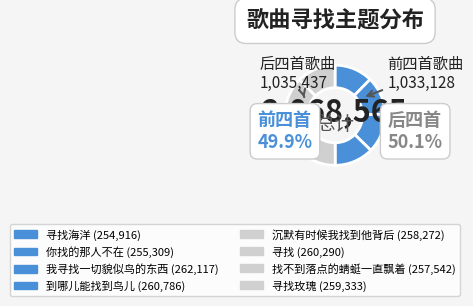

Is it true that 寻找 is 21% of the pie?

False